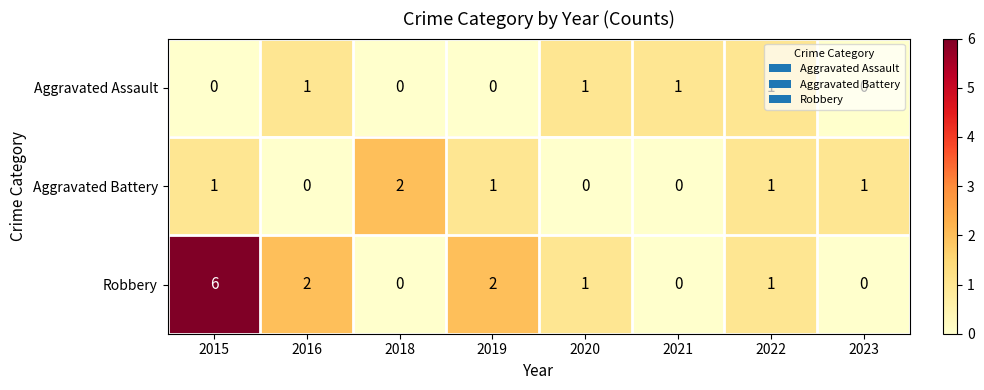

What is the sum of all Aggravated Battery values?

6